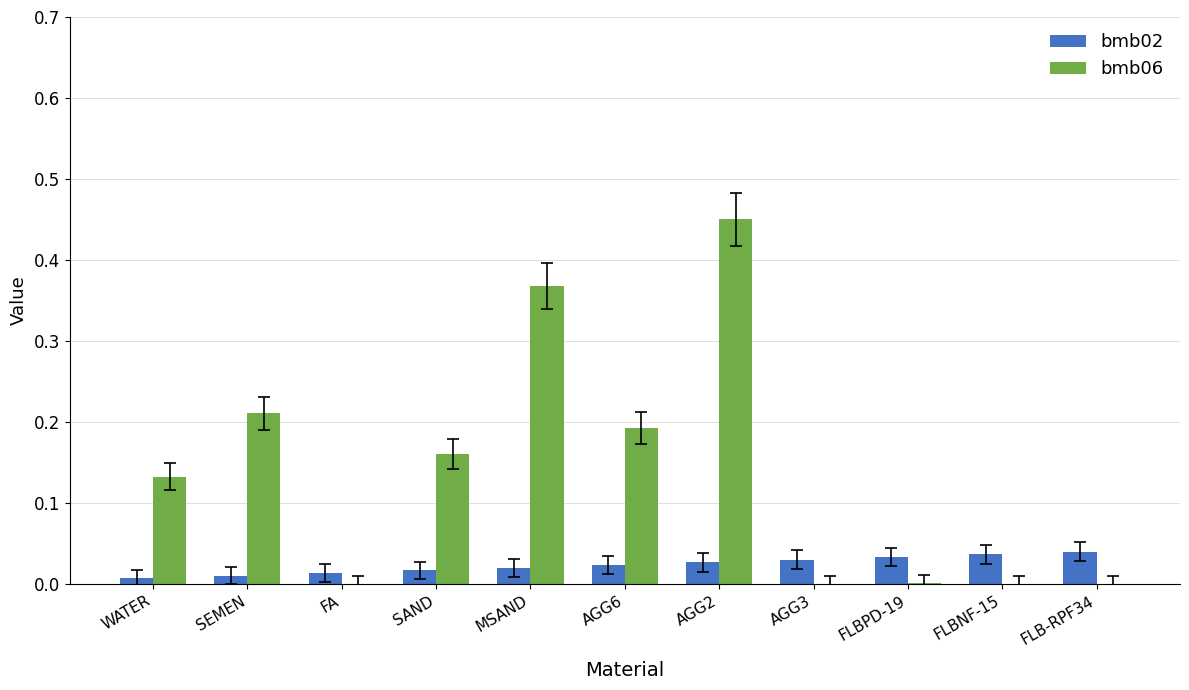

The bmb06 series shows 0.0 at FA. True or false?

True